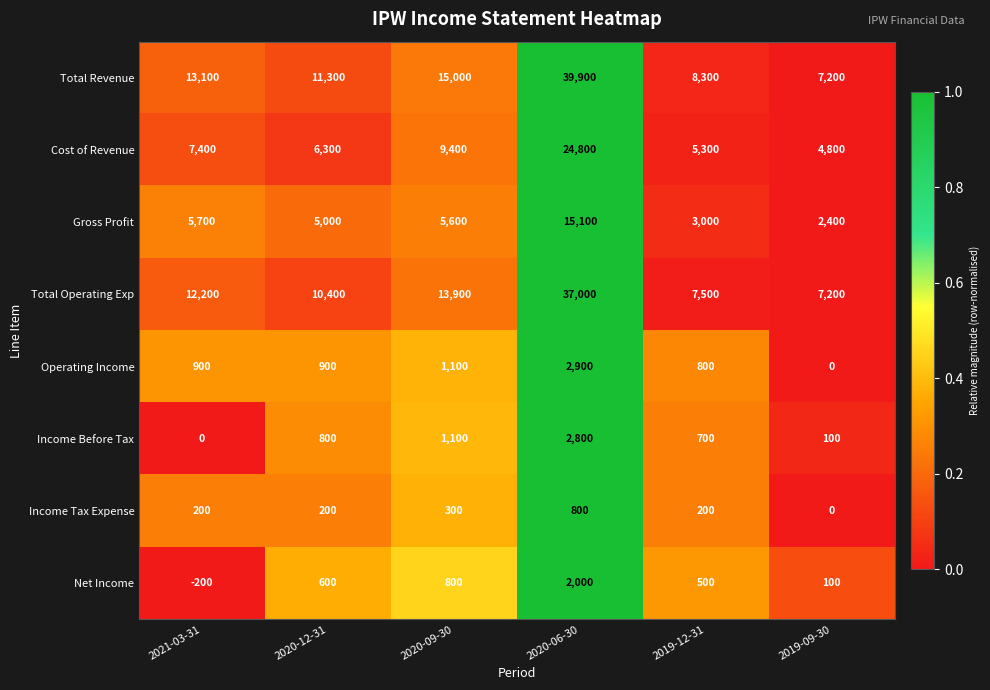

List the labels in order of Gross Profit value, smallest first.

2019-09-30, 2019-12-31, 2020-12-31, 2020-09-30, 2021-03-31, 2020-06-30